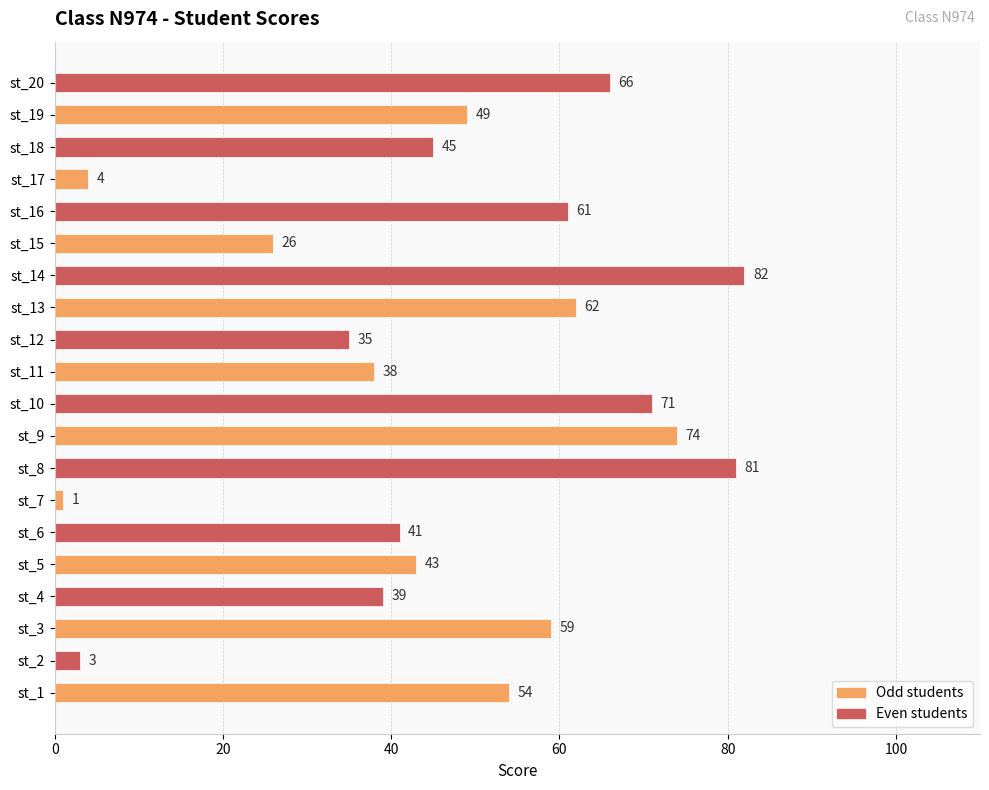

Approximately how many times larger is the value at st_18 compared to st_17?

11.2